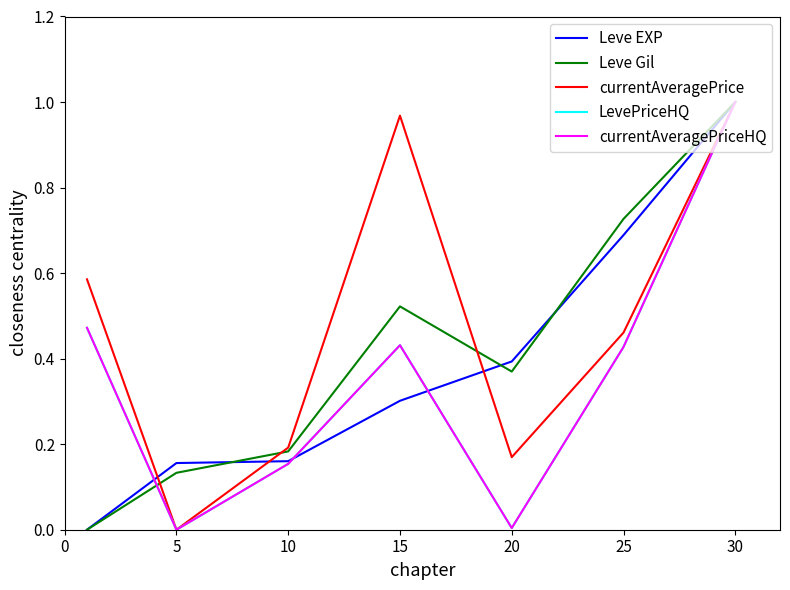

Is this an area chart (filled region under the line)?

No